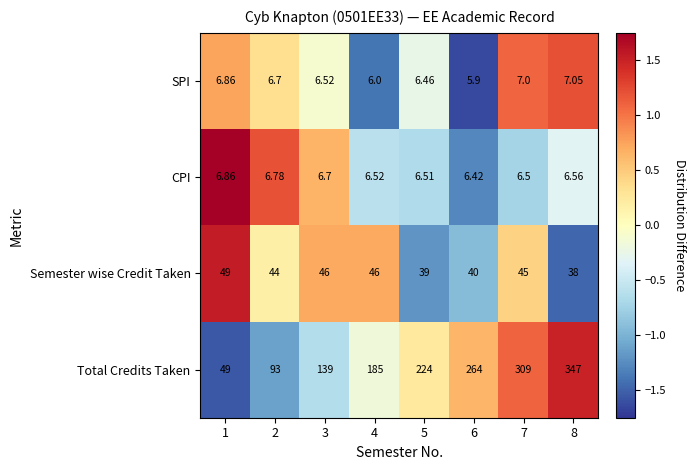

Which series has the largest total across all categories?

Total Credits Taken